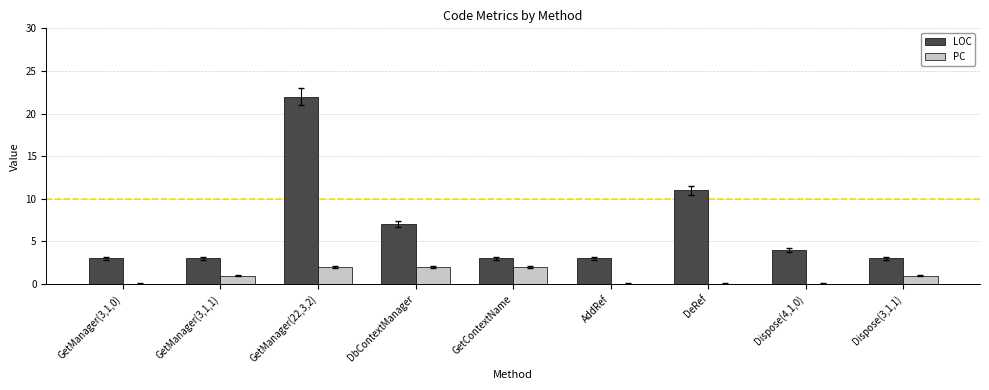

Which series has the largest total across all categories?

LOC